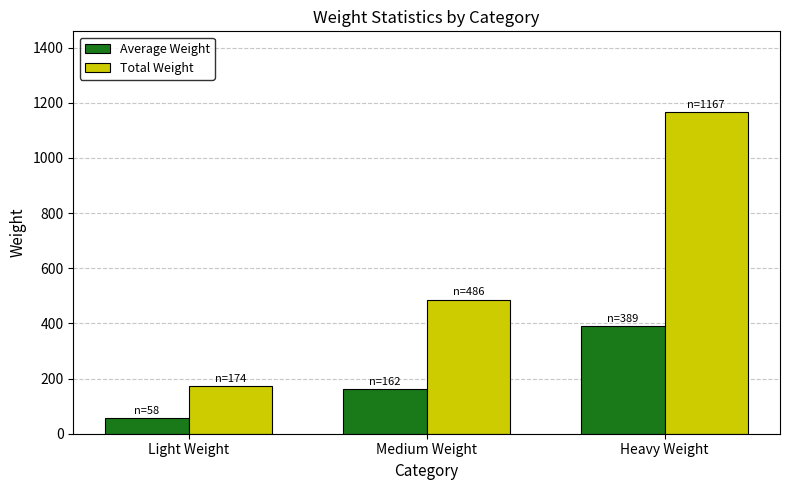

At how many categories does at least one series exceed 637?

1